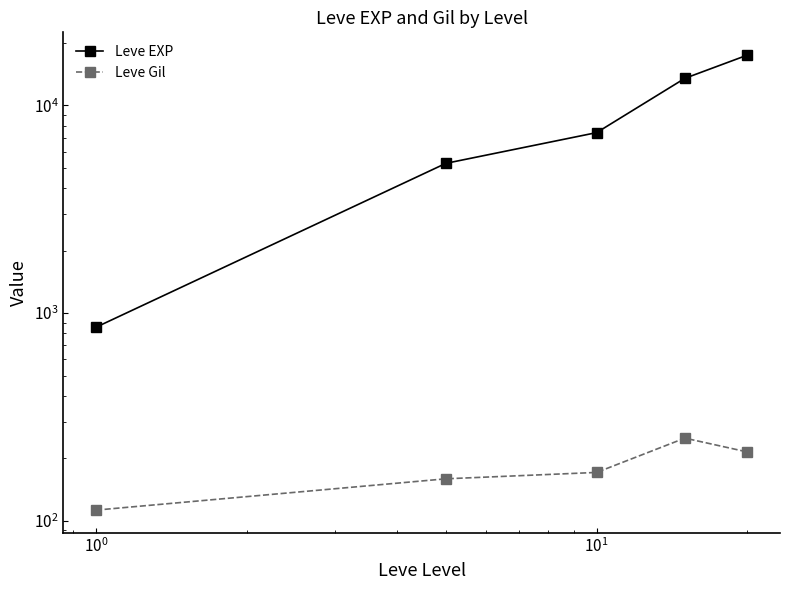

At how many categories does at least one series exceed 17259?

1